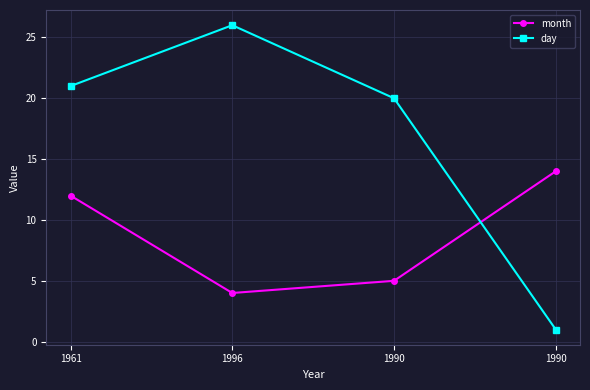

What are all the series names shown in the legend?

month, day